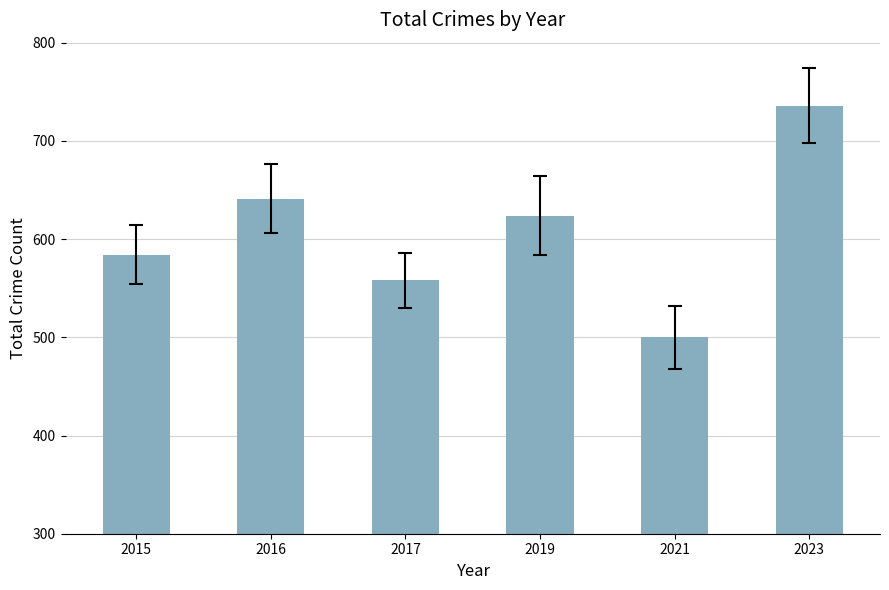

The chart shows a value of 624 at 2019. True or false?

True